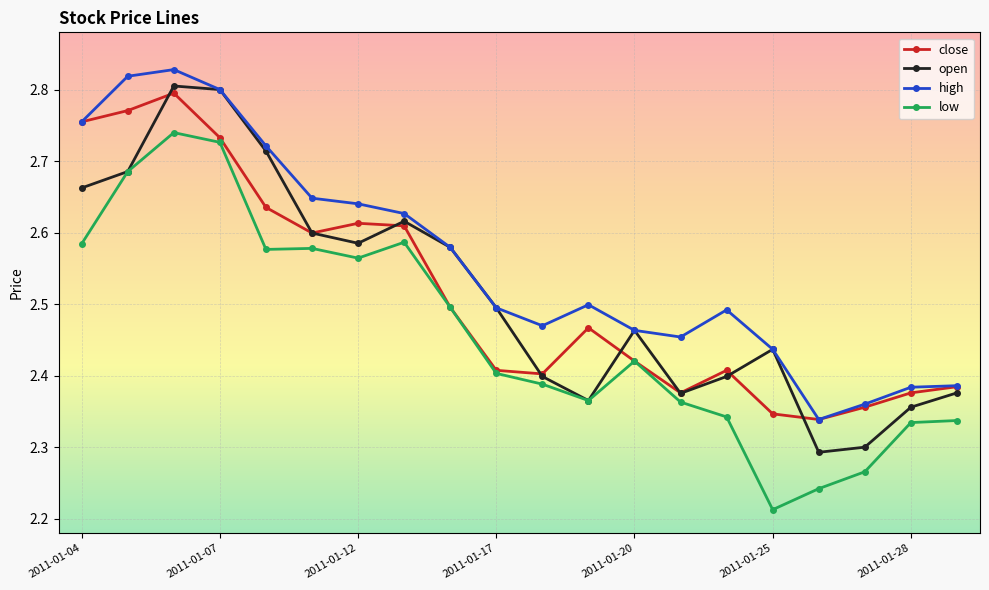

True or false: low and high cross at least once.

False